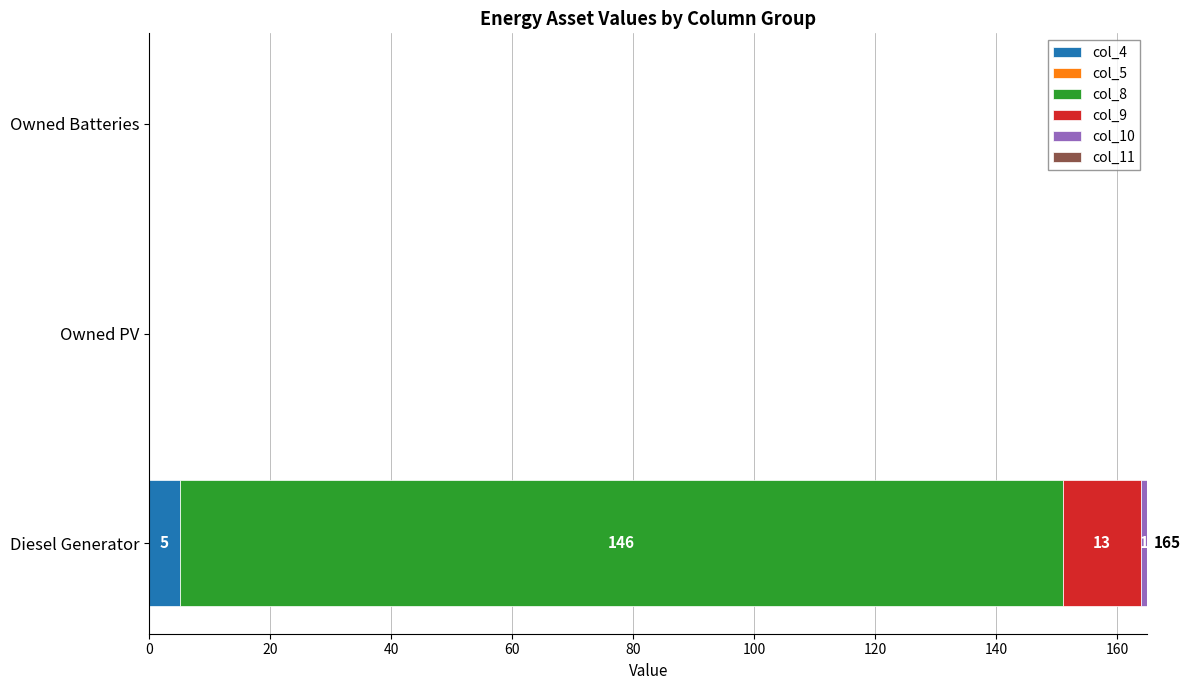

At which category is the sum across all series the highest?

Diesel Generator